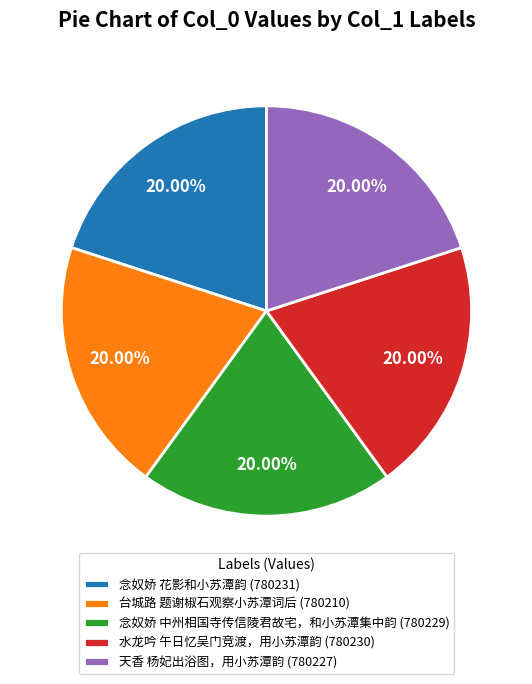

To the nearest percent, what is the average slice percentage?

20%